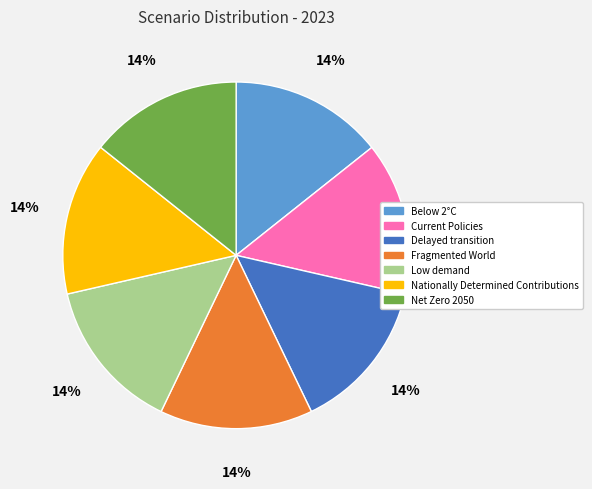

Combined, do Low demand and Below 2°C account for over 50%?

No